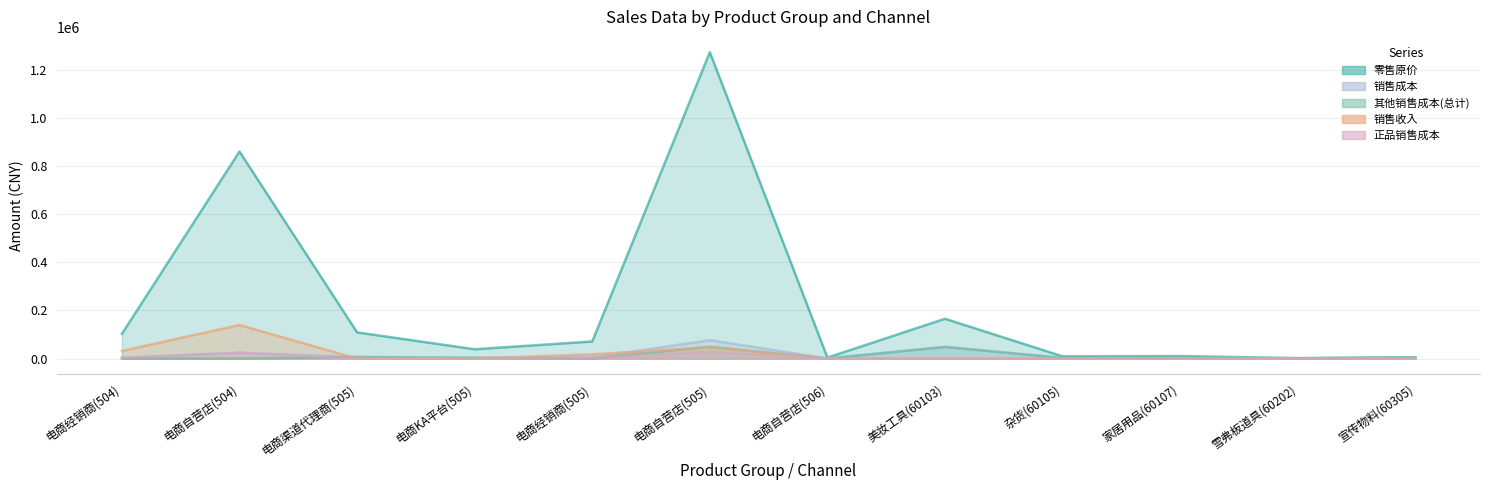

At 电商自营店(504), list the series in order from largest to smallest.

零售原价, 销售收入, 销售成本, 正品销售成本, 其他销售成本(总计)